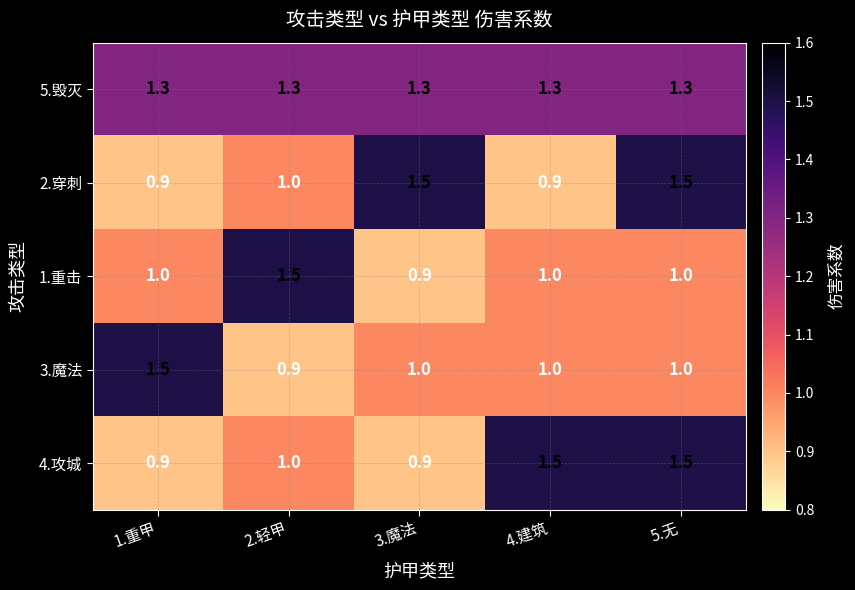

What is the difference between the highest and lowest values at 1.重甲?

0.6